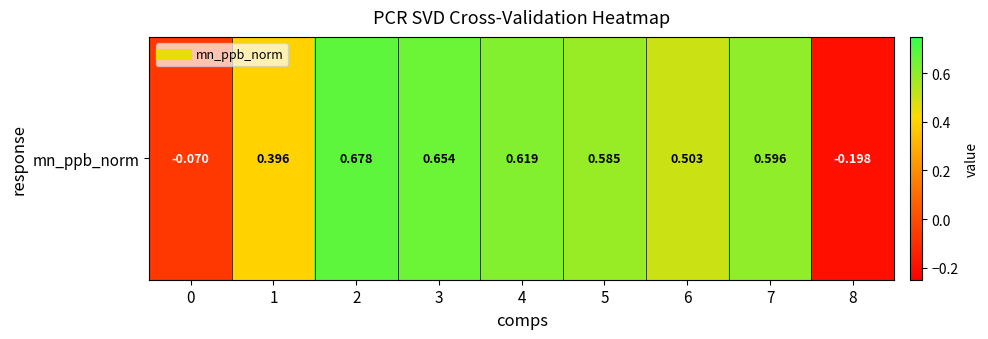

The chart shows a value of 0.2 at 1. True or false?

False